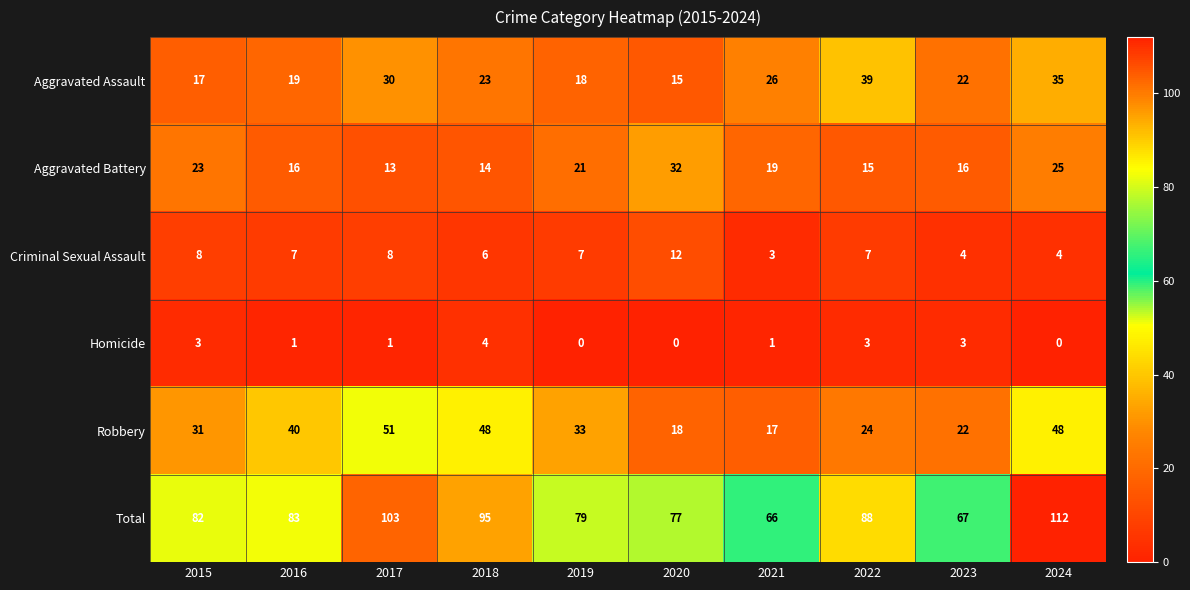

How many data points does each series have?

10